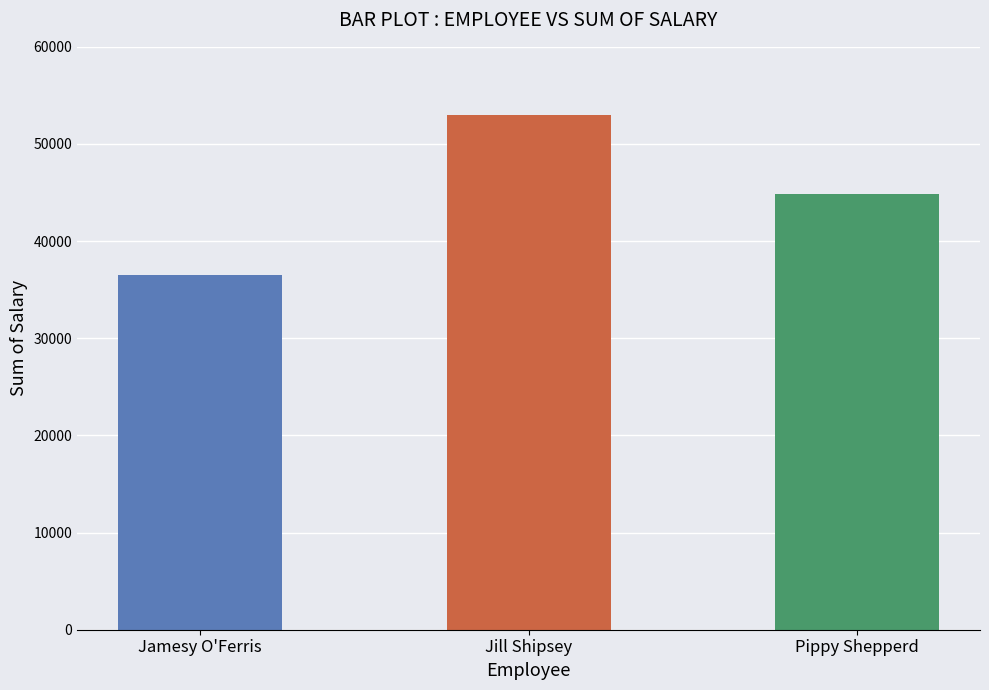

What is the minimum value shown in the chart?

36547.6